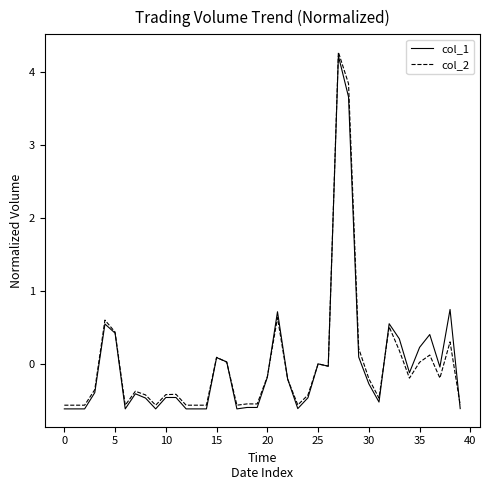

How many categories are shown in the chart?

40